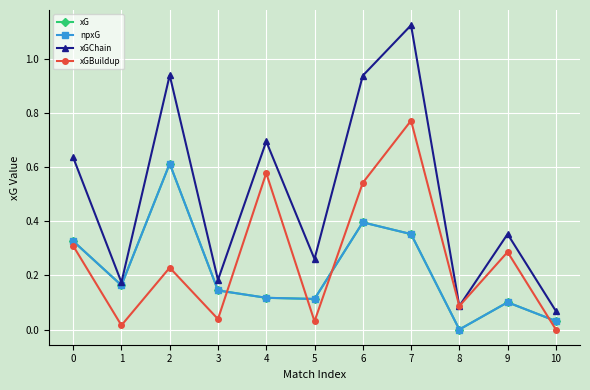

At which category does npxG reach its first local peak?

2